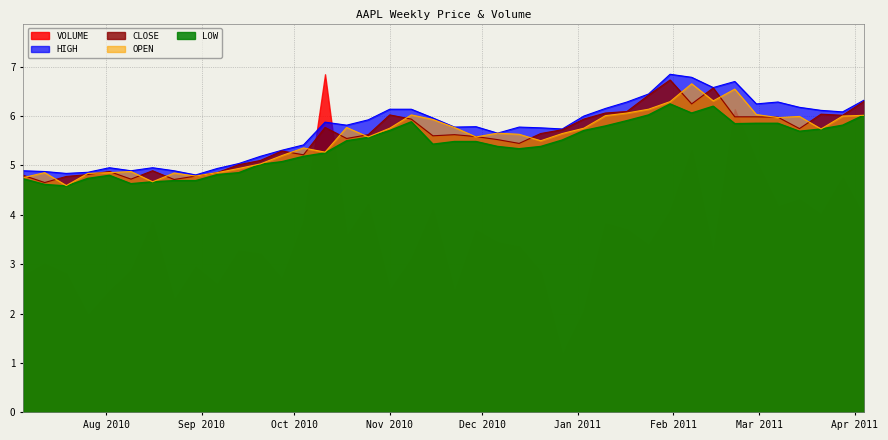

How many values in the LOW series exceed 5?

29